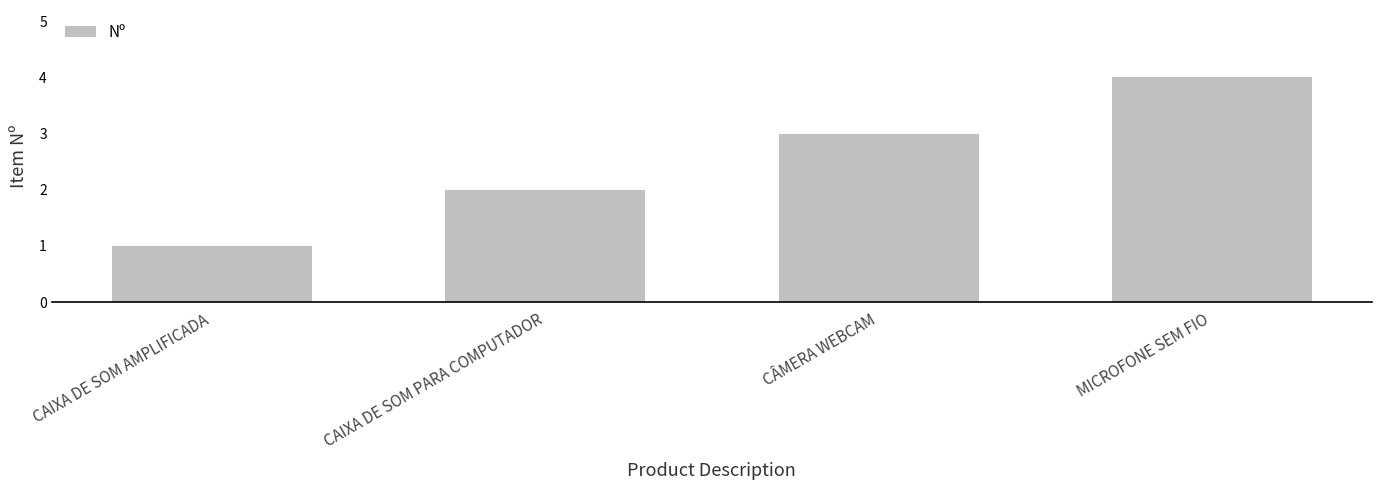

What is the label of the 3rd bar from the left?

CÂMERA WEBCAM